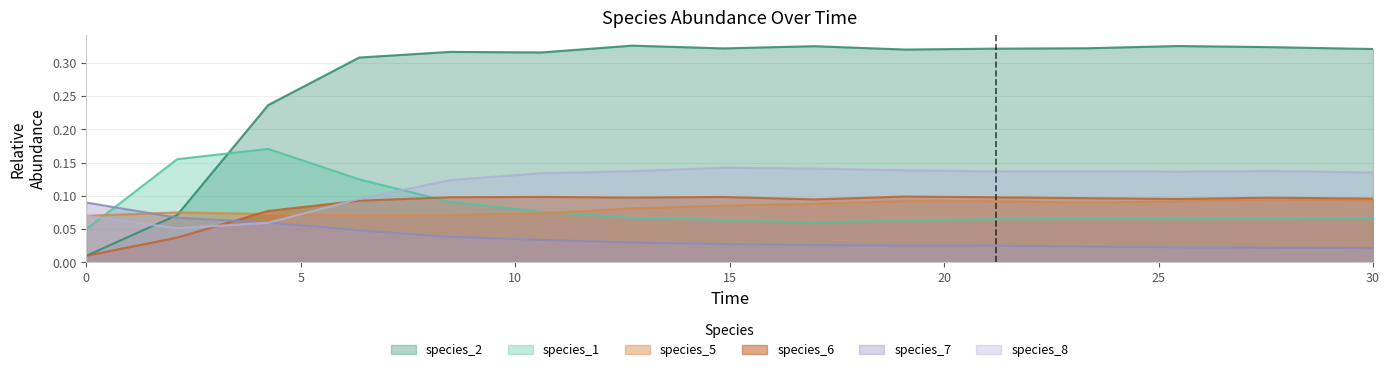

Count the species_8 values in the range 0 to 1.

15